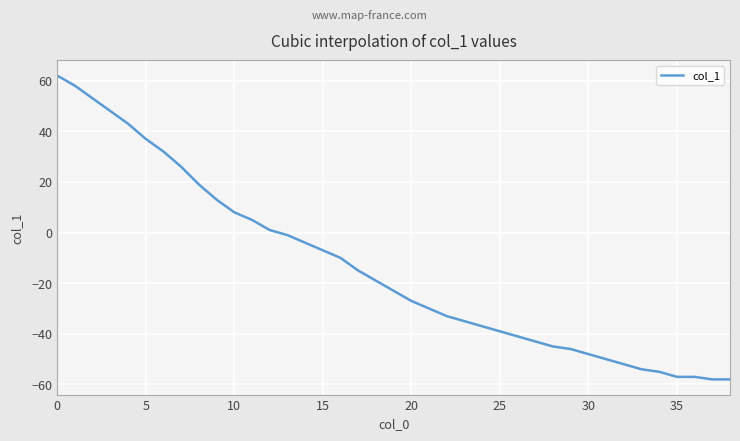

What is the difference between the maximum and minimum values?

120